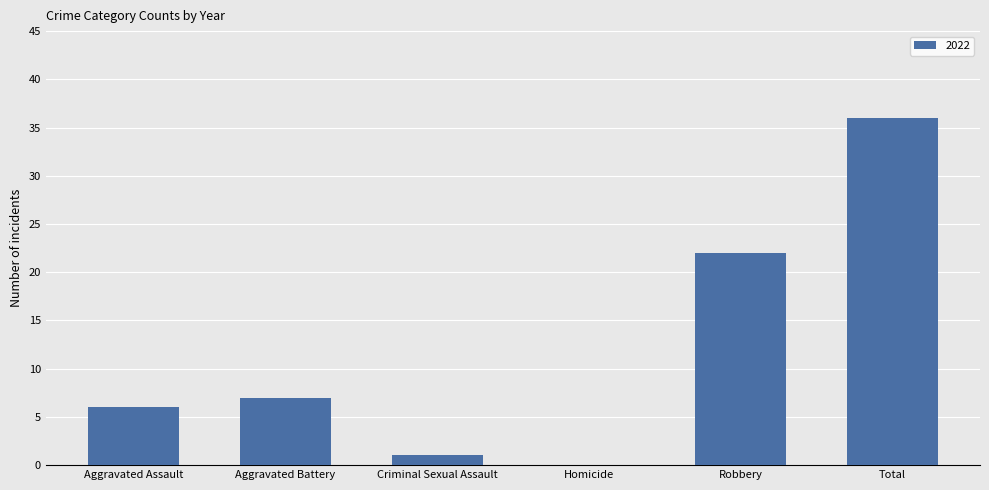

What is the sum of the values at Robbery and Total?

58